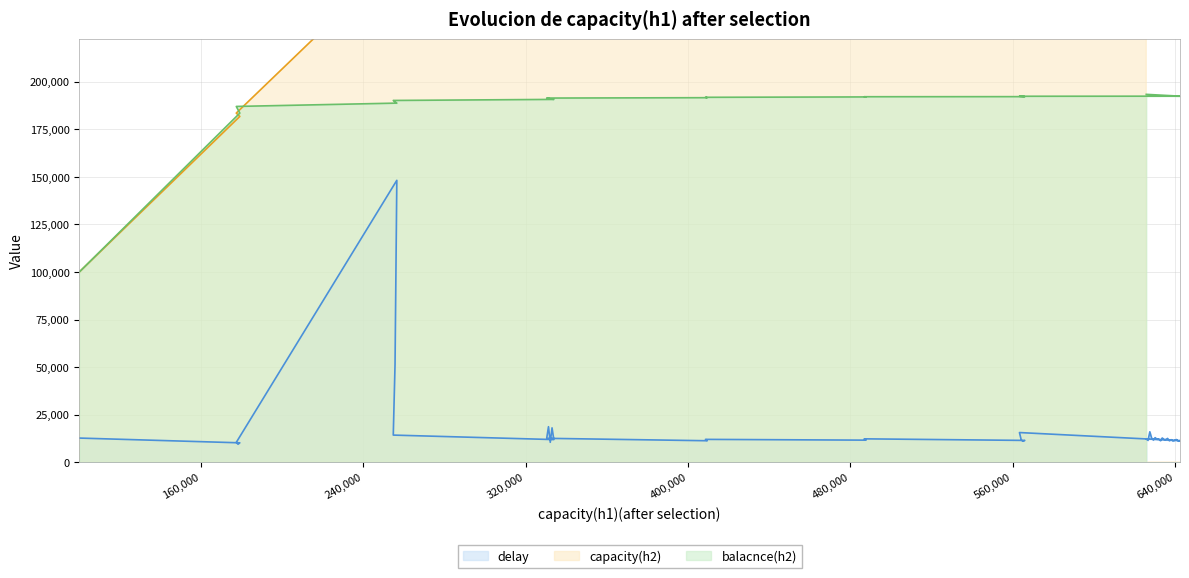

Rank the series at 560,000 from highest to lowest value.

capacity(h2)(after selection), balacnce(h2), delay